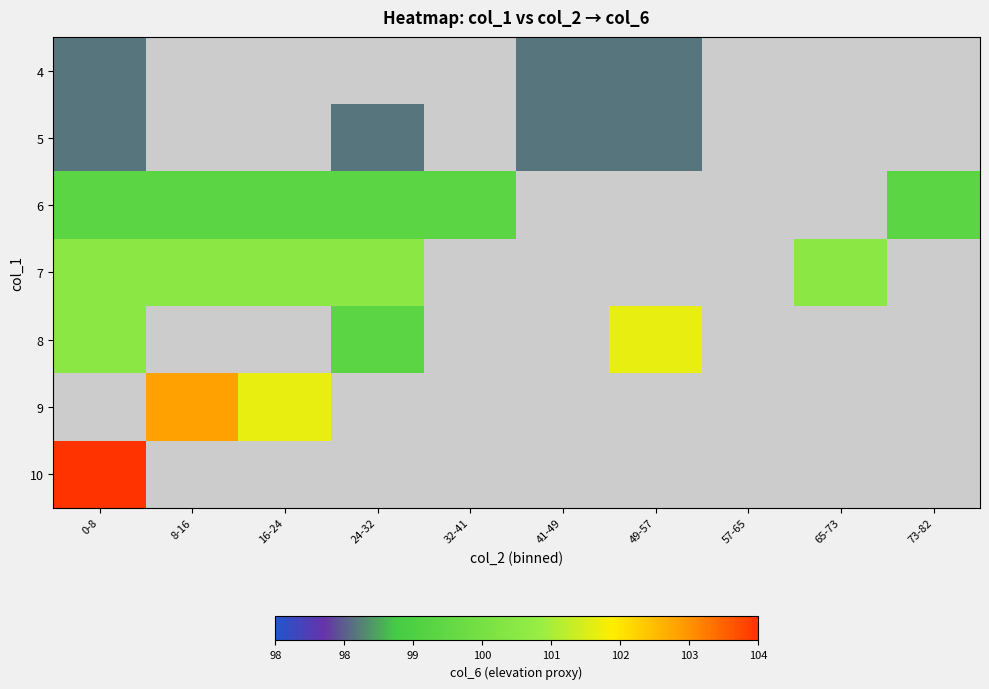

Is it true that 5 equals 27.9 at 41-49?

False